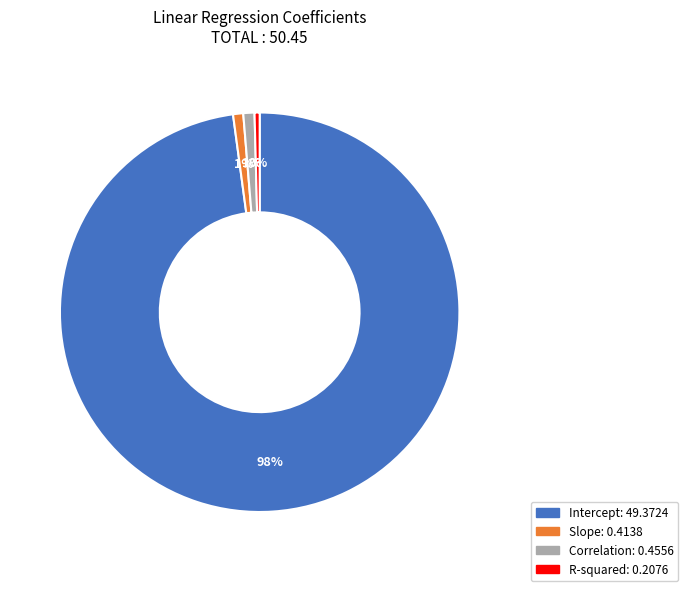

Which has a higher value, R-squared or Intercept?

Intercept